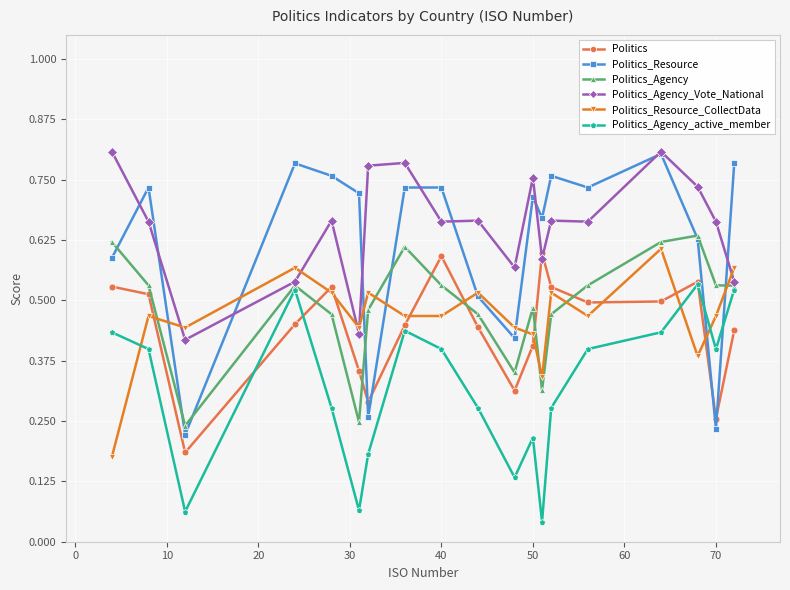

Count the Politics values in the range 0 to 1.

19